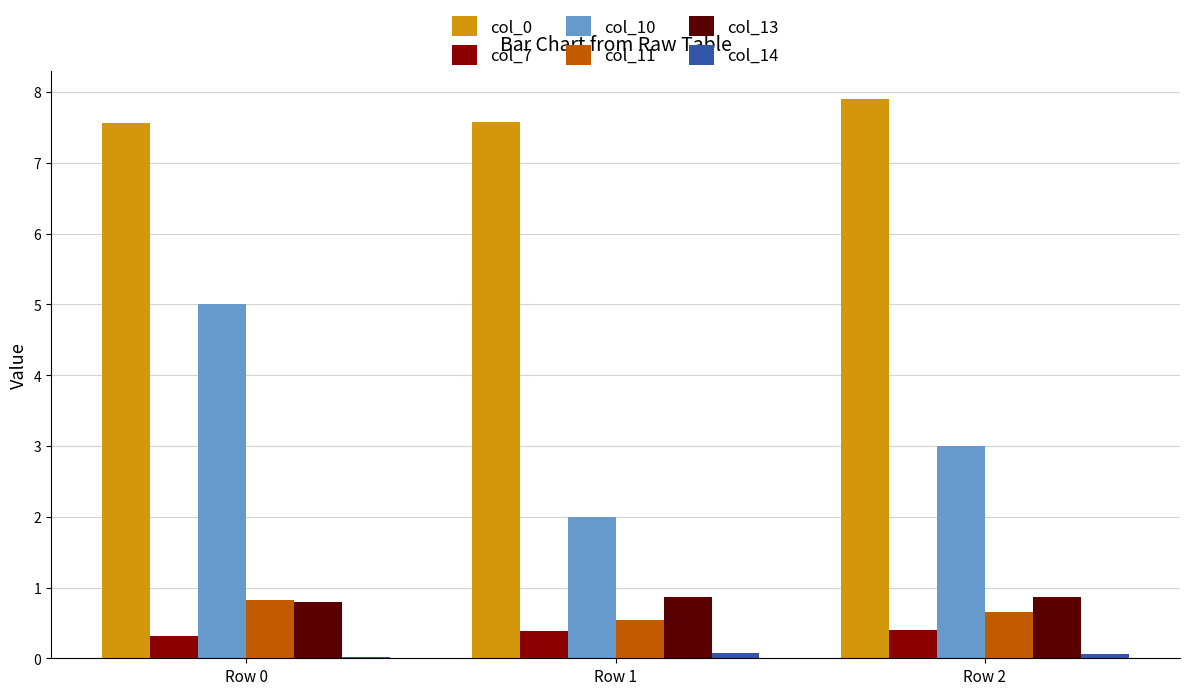

Are the bars horizontal?

No